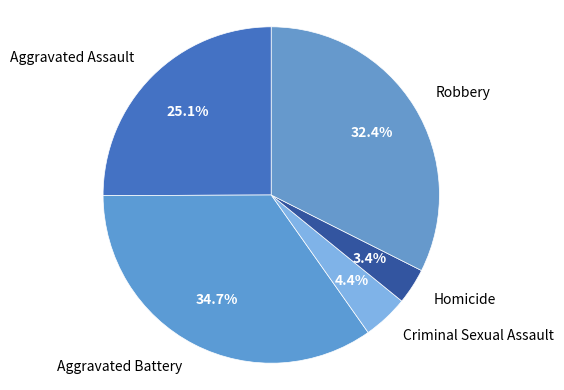

Approximately how many times larger is the value at Homicide compared to Robbery?

0.1